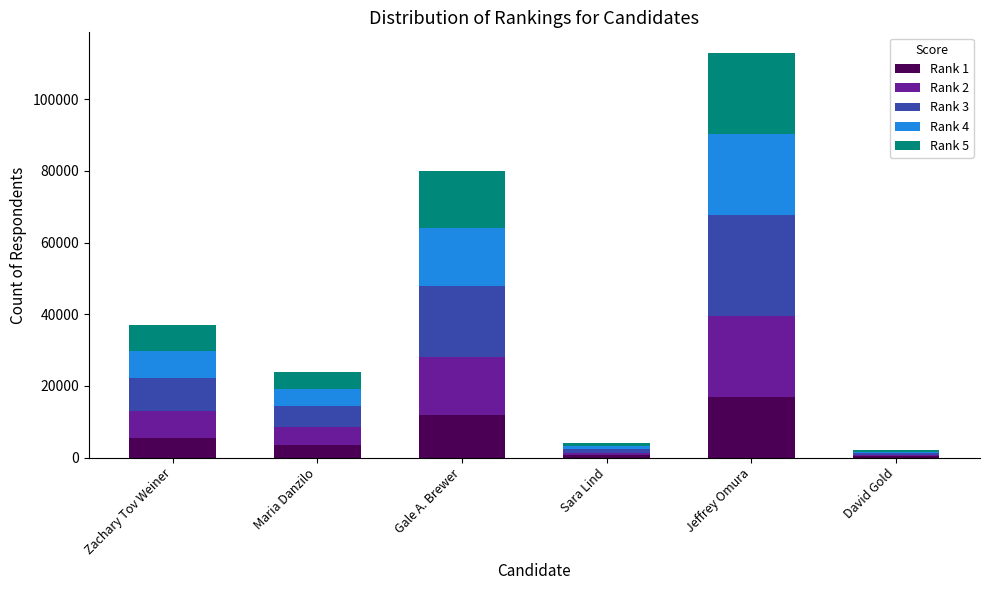

At which category is the sum across all series the highest?

Jeffrey Omura